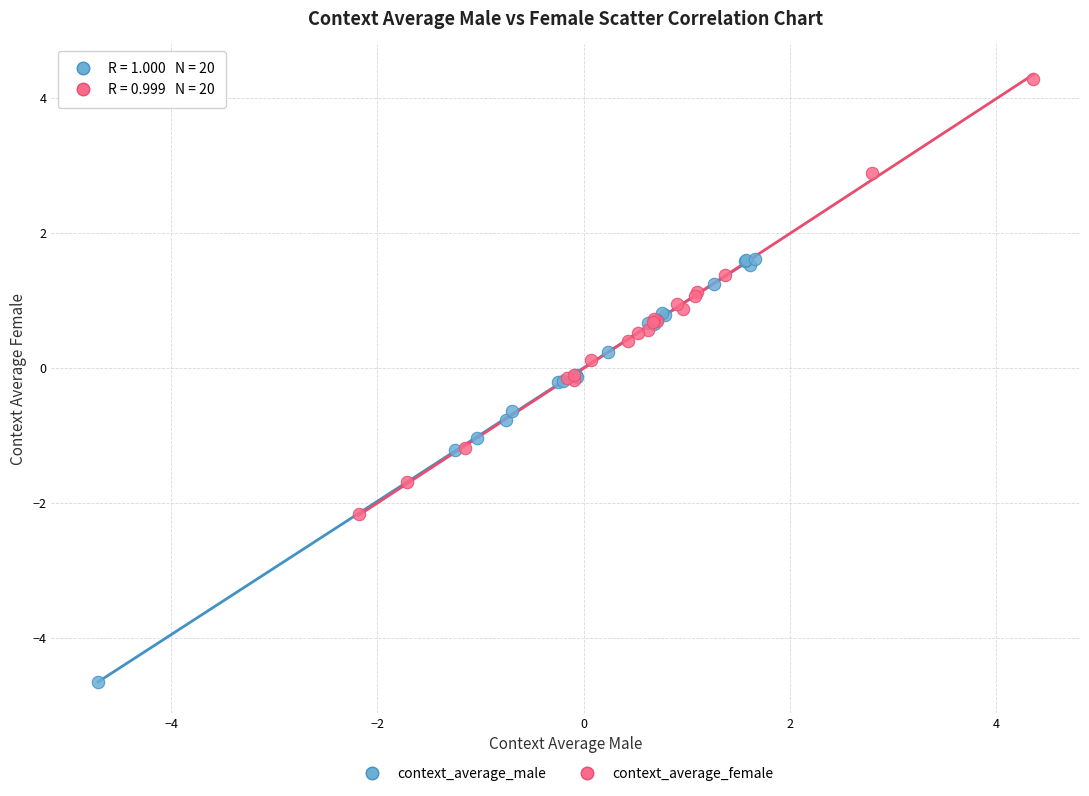

Which series contains the highest Y value?

context_average_female